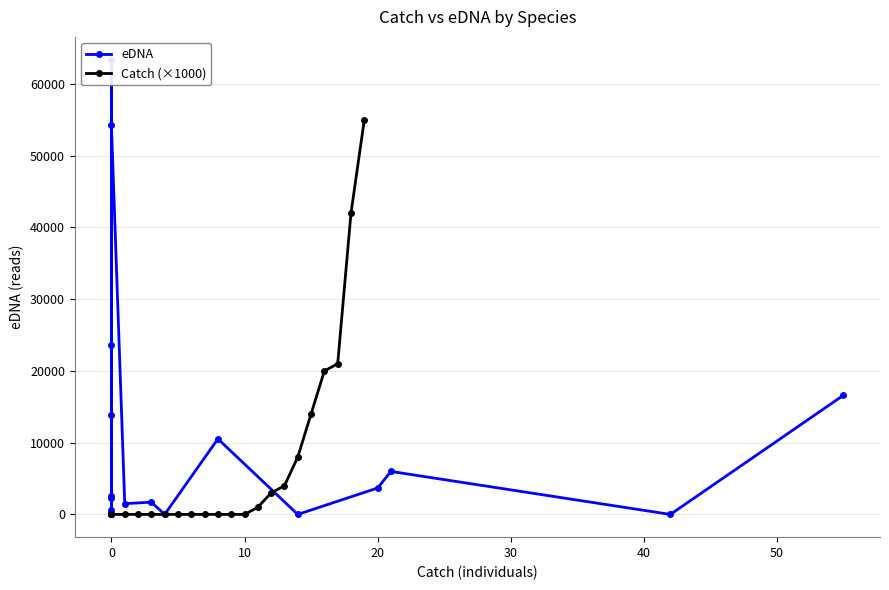

Reading left to right, transcribe all the data shown in this chart.

eDNA: 23662	63400	2345	678	20	44	13805	41	2625	41	54233	1506	1706	0	10529	0	3681	5994	0	16607
Catch (×1000): 0	0	0	0	0	0	0	0	0	0	0	1000	3000	4000	8000	14000	20000	21000	42000	55000